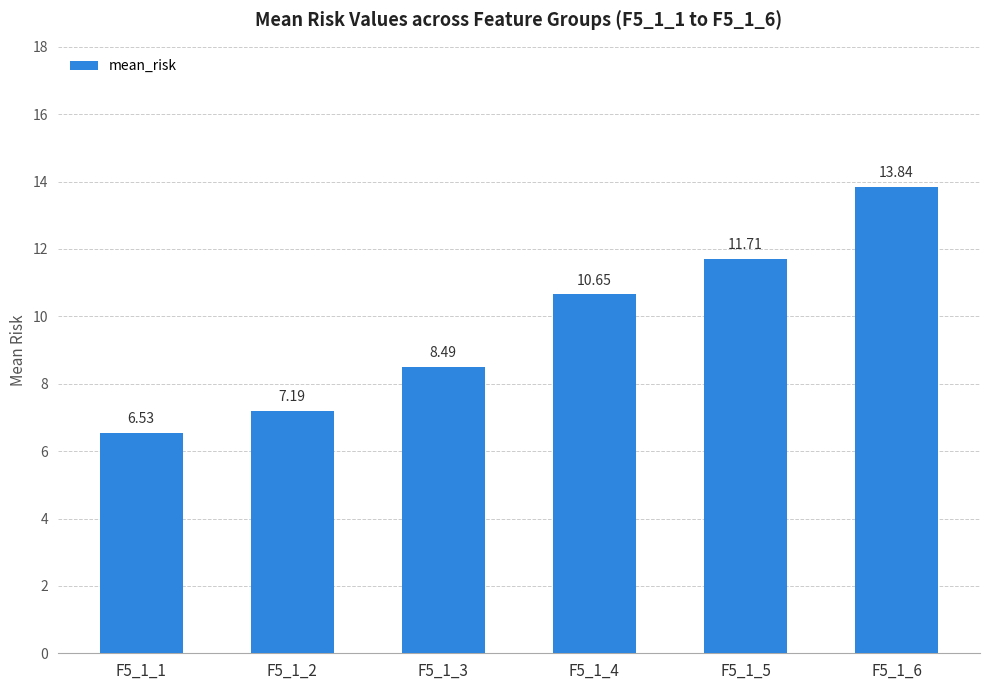

What is the approximate value at F5_1_4?

10.6